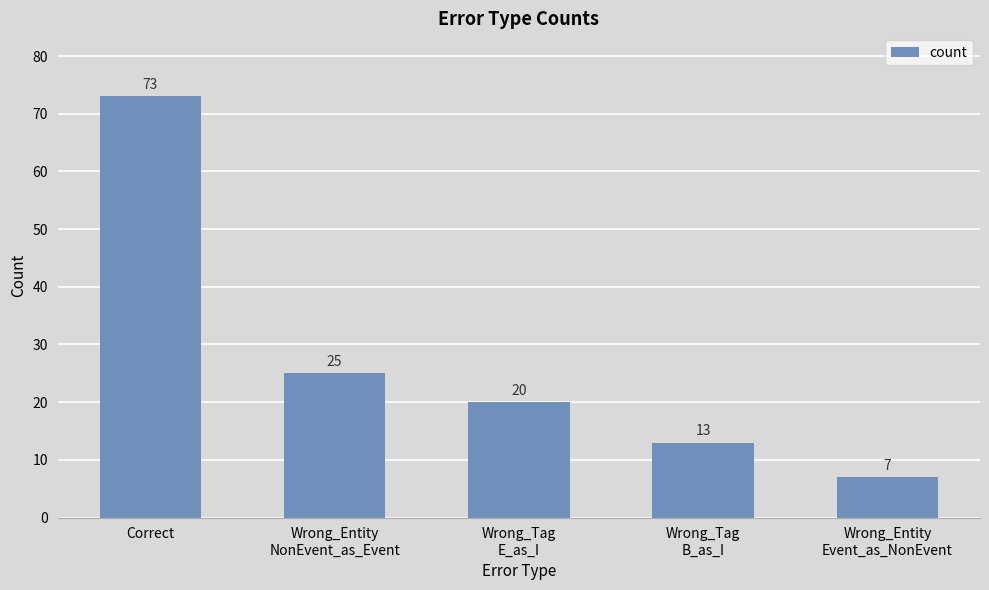

At which category does the chart reach its peak across all series?

Correct